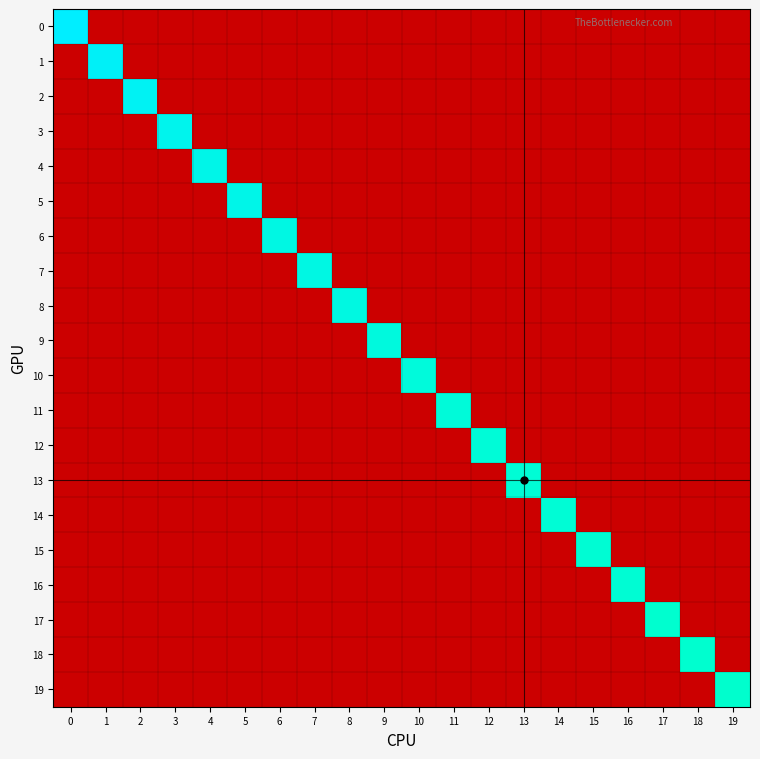

Reading left to right, what are all the values shown in this chart?

0: 0=-6.4	1=-23.0	2=-23.0	3=-23.0	4=-23.0	5=-23.0	6=-23.0	7=-23.0	8=-23.0	9=-23.0	10=-23.0	11=-23.0	12=-23.0	13=-23.0	14=-23.0	15=-23.0	16=-23.0	17=-23.0	18=-23.0	19=-23.0
1: 0=-23.0	1=-6.6	2=-23.0	3=-23.0	4=-23.0	5=-23.0	6=-23.0	7=-23.0	8=-23.0	9=-23.0	10=-23.0	11=-23.0	12=-23.0	13=-23.0	14=-23.0	15=-23.0	16=-23.0	17=-23.0	18=-23.0	19=-23.0
2: 0=-23.0	1=-23.0	2=-6.8	3=-23.0	4=-23.0	5=-23.0	6=-23.0	7=-23.0	8=-23.0	9=-23.0	10=-23.0	11=-23.0	12=-23.0	13=-23.0	14=-23.0	15=-23.0	16=-23.0	17=-23.0	18=-23.0	19=-23.0
3: 0=-23.0	1=-23.0	2=-23.0	3=-7.0	4=-23.0	5=-23.0	6=-23.0	7=-23.0	8=-23.0	9=-23.0	10=-23.0	11=-23.0	12=-23.0	13=-23.0	14=-23.0	15=-23.0	16=-23.0	17=-23.0	18=-23.0	19=-23.0
4: 0=-23.0	1=-23.0	2=-23.0	3=-23.0	4=-7.1	5=-23.0	6=-23.0	7=-23.0	8=-23.0	9=-23.0	10=-23.0	11=-23.0	12=-23.0	13=-23.0	14=-23.0	15=-23.0	16=-23.0	17=-23.0	18=-23.0	19=-23.0
5: 0=-23.0	1=-23.0	2=-23.0	3=-23.0	4=-23.0	5=-7.1	6=-23.0	7=-23.0	8=-23.0	9=-23.0	10=-23.0	11=-23.0	12=-23.0	13=-23.0	14=-23.0	15=-23.0	16=-23.0	17=-23.0	18=-23.0	19=-23.0
6: 0=-23.0	1=-23.0	2=-23.0	3=-23.0	4=-23.0	5=-23.0	6=-7.3	7=-23.0	8=-23.0	9=-23.0	10=-23.0	11=-23.0	12=-23.0	13=-23.0	14=-23.0	15=-23.0	16=-23.0	17=-23.0	18=-23.0	19=-23.0
7: 0=-23.0	1=-23.0	2=-23.0	3=-23.0	4=-23.0	5=-23.0	6=-23.0	7=-7.3	8=-23.0	9=-23.0	10=-23.0	11=-23.0	12=-23.0	13=-23.0	14=-23.0	15=-23.0	16=-23.0	17=-23.0	18=-23.0	19=-23.0
8: 0=-23.0	1=-23.0	2=-23.0	3=-23.0	4=-23.0	5=-23.0	6=-23.0	7=-23.0	8=-7.4	9=-23.0	10=-23.0	11=-23.0	12=-23.0	13=-23.0	14=-23.0	15=-23.0	16=-23.0	17=-23.0	18=-23.0	19=-23.0
9: 0=-23.0	1=-23.0	2=-23.0	3=-23.0	4=-23.0	5=-23.0	6=-23.0	7=-23.0	8=-23.0	9=-7.5	10=-23.0	11=-23.0	12=-23.0	13=-23.0	14=-23.0	15=-23.0	16=-23.0	17=-23.0	18=-23.0	19=-23.0
10: 0=-23.0	1=-23.0	2=-23.0	3=-23.0	4=-23.0	5=-23.0	6=-23.0	7=-23.0	8=-23.0	9=-23.0	10=-7.6	11=-23.0	12=-23.0	13=-23.0	14=-23.0	15=-23.0	16=-23.0	17=-23.0	18=-23.0	19=-23.0
11: 0=-23.0	1=-23.0	2=-23.0	3=-23.0	4=-23.0	5=-23.0	6=-23.0	7=-23.0	8=-23.0	9=-23.0	10=-23.0	11=-7.6	12=-23.0	13=-23.0	14=-23.0	15=-23.0	16=-23.0	17=-23.0	18=-23.0	19=-23.0
12: 0=-23.0	1=-23.0	2=-23.0	3=-23.0	4=-23.0	5=-23.0	6=-23.0	7=-23.0	8=-23.0	9=-23.0	10=-23.0	11=-23.0	12=-7.7	13=-23.0	14=-23.0	15=-23.0	16=-23.0	17=-23.0	18=-23.0	19=-23.0
13: 0=-23.0	1=-23.0	2=-23.0	3=-23.0	4=-23.0	5=-23.0	6=-23.0	7=-23.0	8=-23.0	9=-23.0	10=-23.0	11=-23.0	12=-23.0	13=-7.8	14=-23.0	15=-23.0	16=-23.0	17=-23.0	18=-23.0	19=-23.0
14: 0=-23.0	1=-23.0	2=-23.0	3=-23.0	4=-23.0	5=-23.0	6=-23.0	7=-23.0	8=-23.0	9=-23.0	10=-23.0	11=-23.0	12=-23.0	13=-23.0	14=-7.8	15=-23.0	16=-23.0	17=-23.0	18=-23.0	19=-23.0
15: 0=-23.0	1=-23.0	2=-23.0	3=-23.0	4=-23.0	5=-23.0	6=-23.0	7=-23.0	8=-23.0	9=-23.0	10=-23.0	11=-23.0	12=-23.0	13=-23.0	14=-23.0	15=-7.8	16=-23.0	17=-23.0	18=-23.0	19=-23.0
16: 0=-23.0	1=-23.0	2=-23.0	3=-23.0	4=-23.0	5=-23.0	6=-23.0	7=-23.0	8=-23.0	9=-23.0	10=-23.0	11=-23.0	12=-23.0	13=-23.0	14=-23.0	15=-23.0	16=-7.9	17=-23.0	18=-23.0	19=-23.0
17: 0=-23.0	1=-23.0	2=-23.0	3=-23.0	4=-23.0	5=-23.0	6=-23.0	7=-23.0	8=-23.0	9=-23.0	10=-23.0	11=-23.0	12=-23.0	13=-23.0	14=-23.0	15=-23.0	16=-23.0	17=-8.0	18=-23.0	19=-23.0
18: 0=-23.0	1=-23.0	2=-23.0	3=-23.0	4=-23.0	5=-23.0	6=-23.0	7=-23.0	8=-23.0	9=-23.0	10=-23.0	11=-23.0	12=-23.0	13=-23.0	14=-23.0	15=-23.0	16=-23.0	17=-23.0	18=-8.0	19=-23.0
19: 0=-23.0	1=-23.0	2=-23.0	3=-23.0	4=-23.0	5=-23.0	6=-23.0	7=-23.0	8=-23.0	9=-23.0	10=-23.0	11=-23.0	12=-23.0	13=-23.0	14=-23.0	15=-23.0	16=-23.0	17=-23.0	18=-23.0	19=-8.0